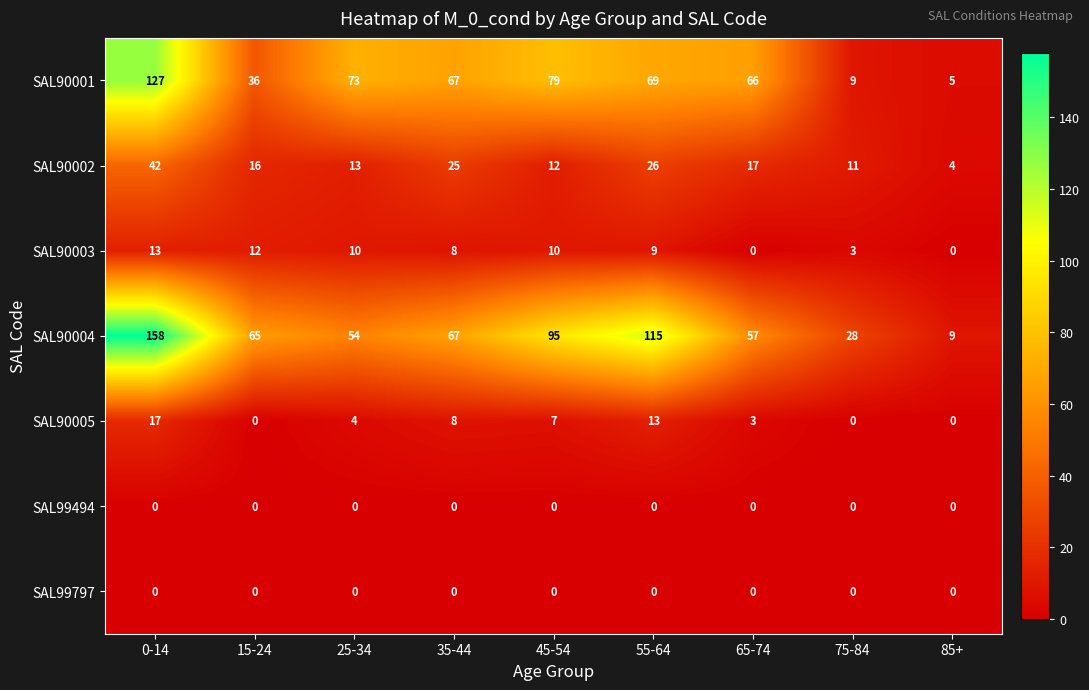

What is the average value of the SAL90003 series?

7